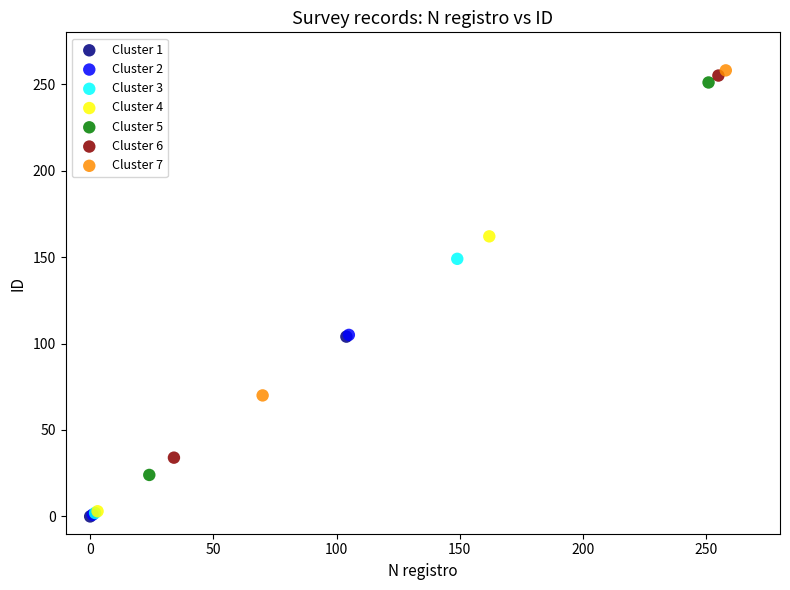

Which series reaches the maximum Y coordinate?

Cluster 7